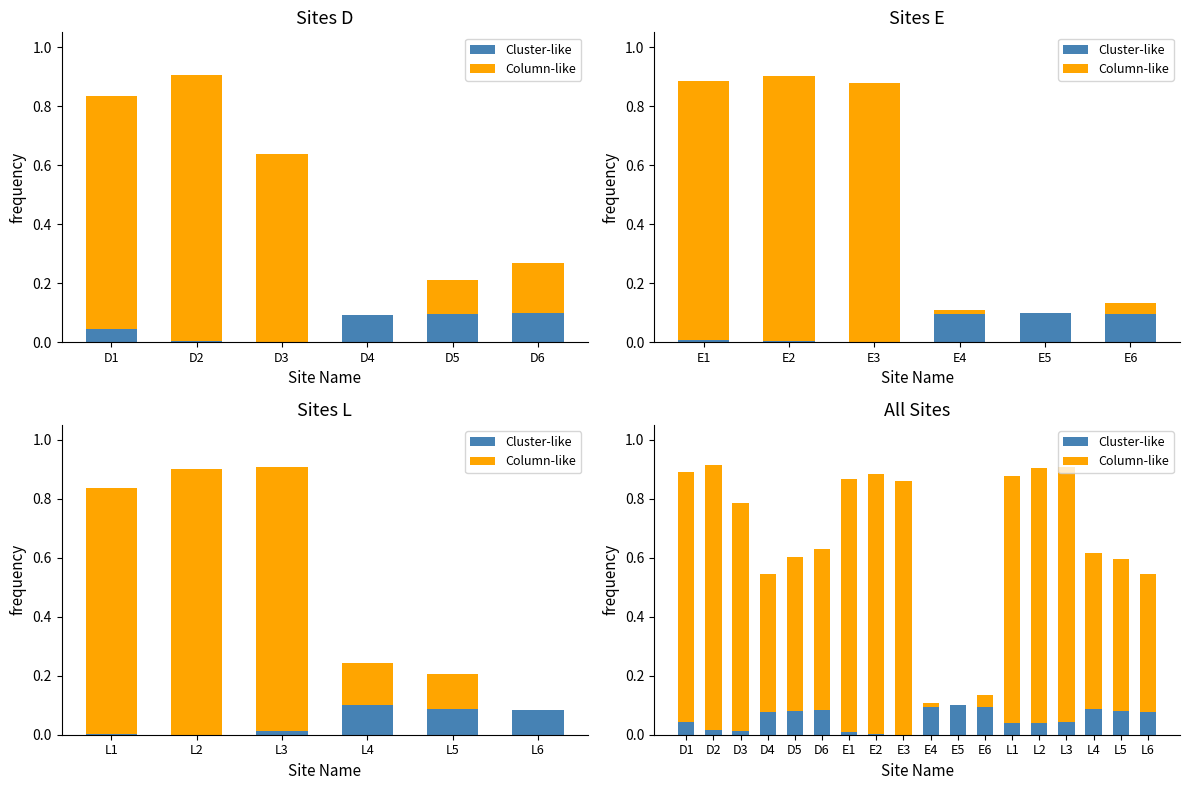

How many bars are there in each group?

2